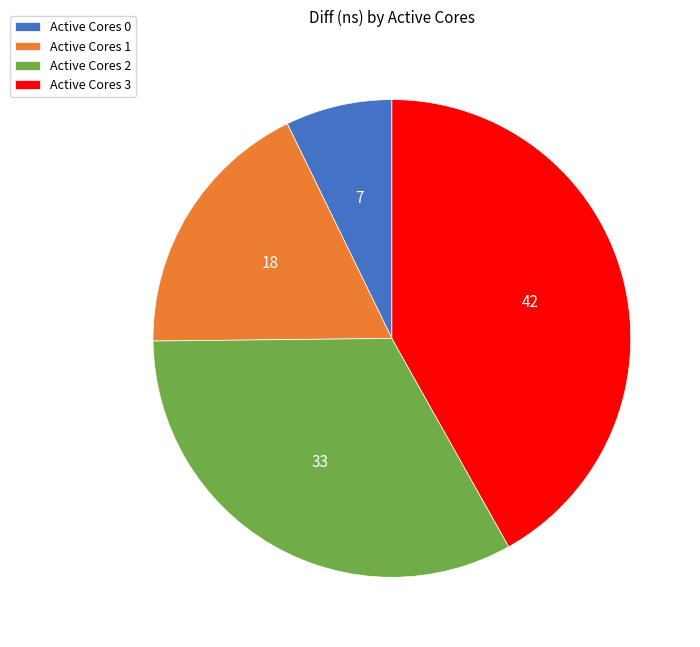

Approximately how many times larger is the value at Active Cores 3 compared to Active Cores 1?

2.3